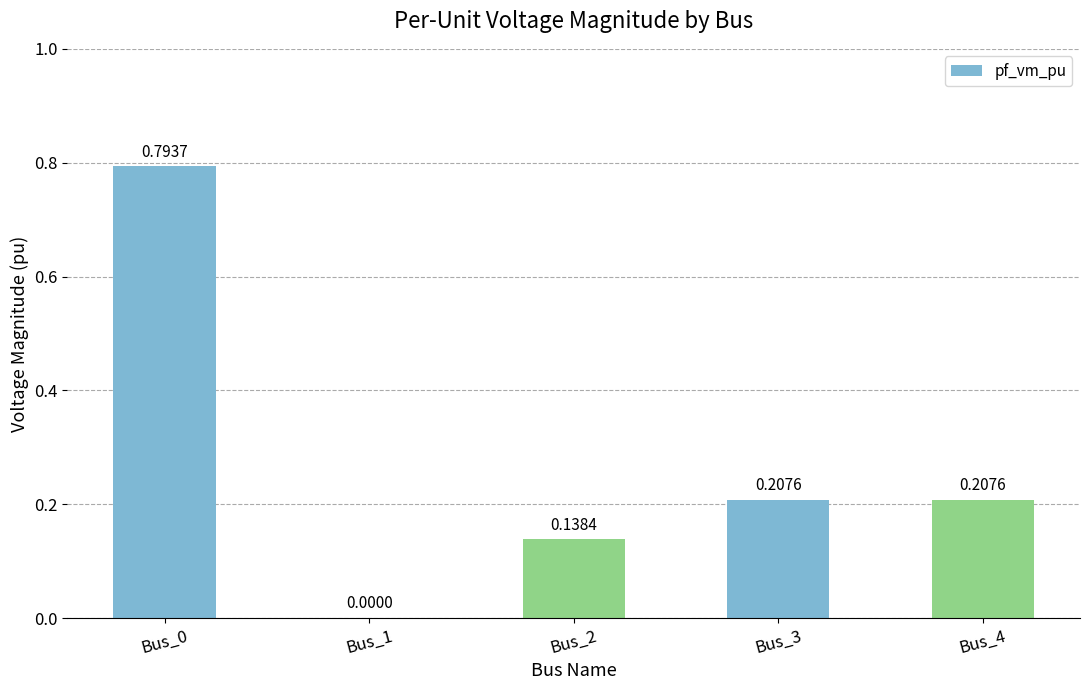

What is the sum of all values?

1.3